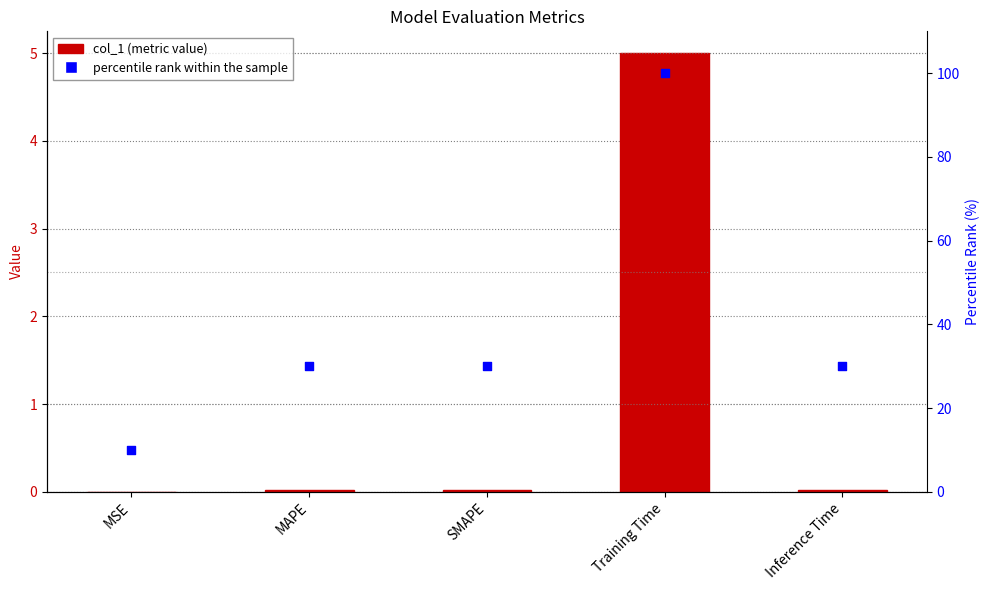

Which series has the largest total across all categories?

percentile rank within the sample